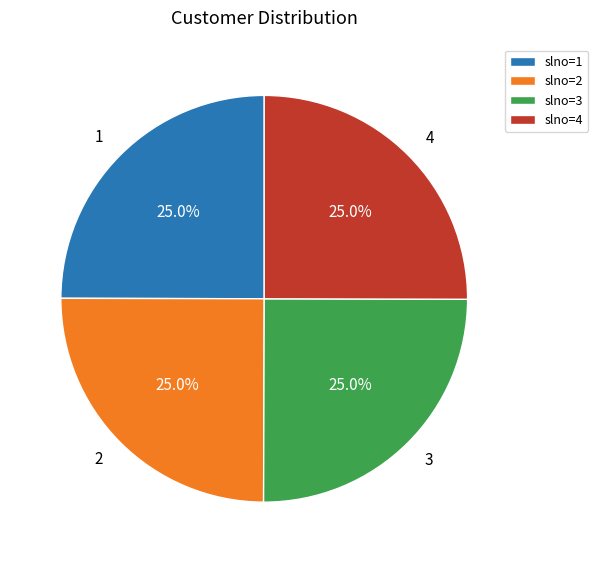

What percentage is the 2 slice, to the nearest percent?

25%